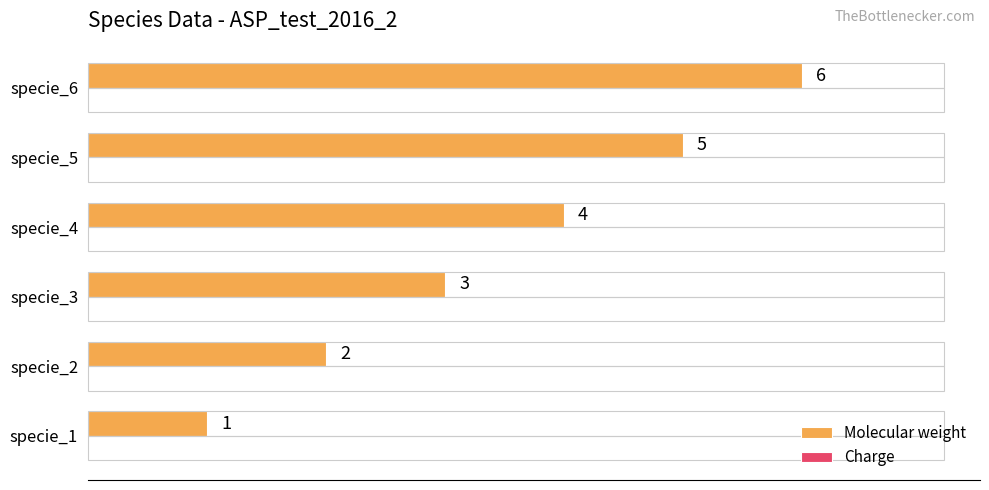

What is the difference between the values at specie_2 and specie_5?

3